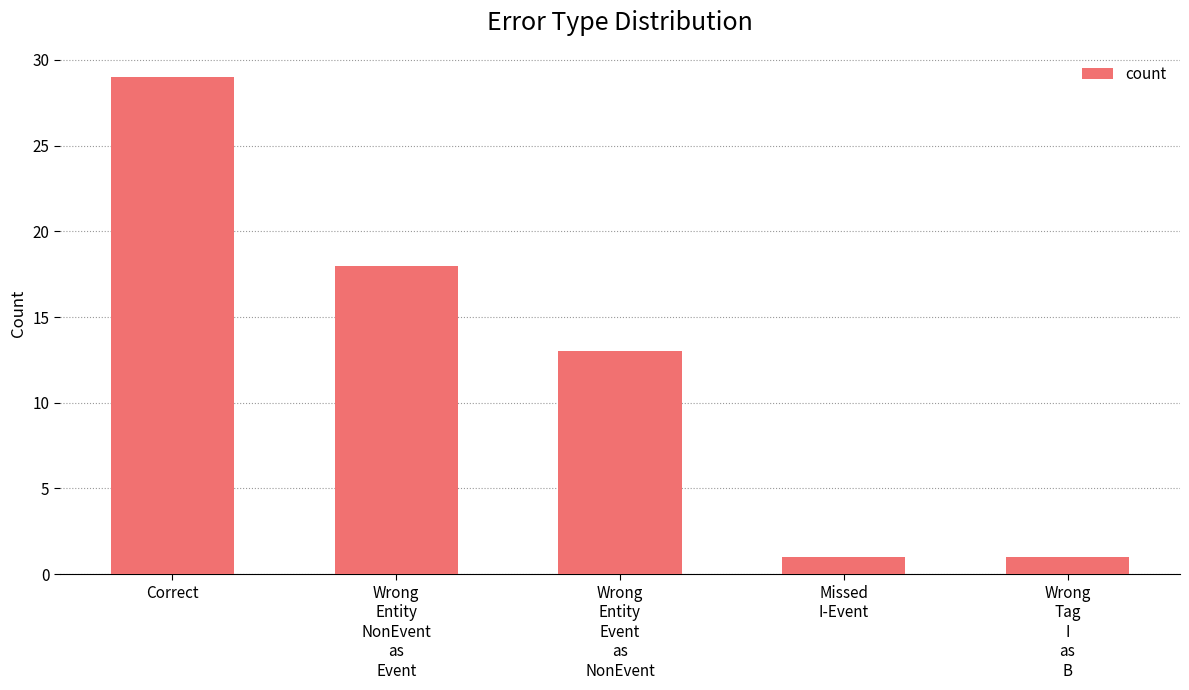

Which has a higher value, Correct or Wrong
Tag
I
as
B?

Correct